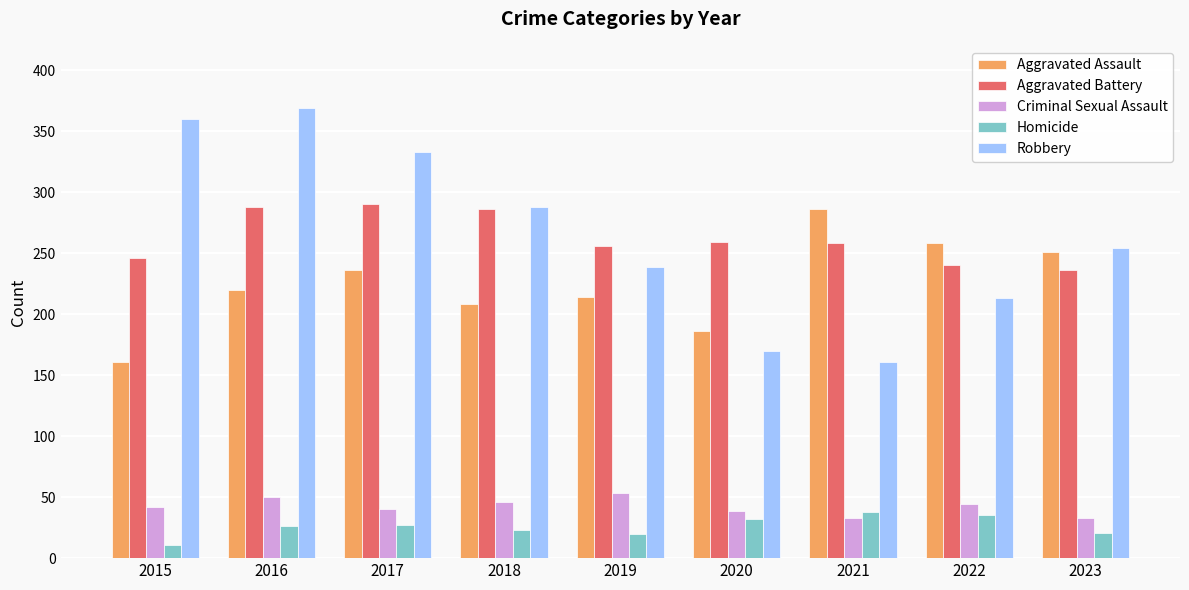

At how many categories does at least one series exceed 126?

9